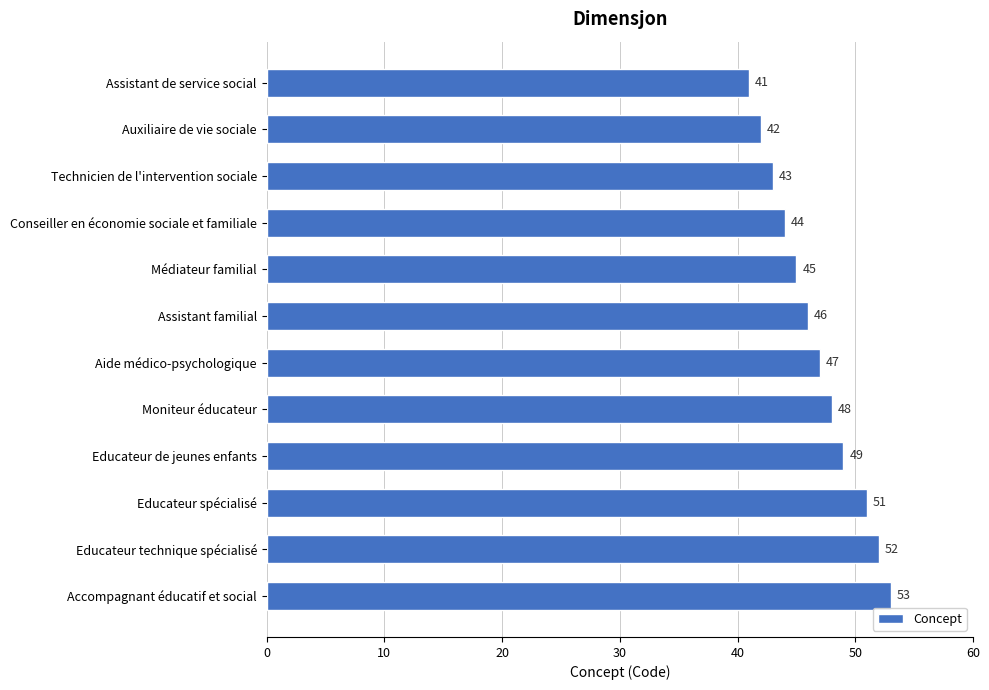

Reading top to bottom, list all the values displayed in this chart.

Assistant de service social=41	Auxiliaire de vie sociale=42	Technicien de l'intervention sociale=43	Conseiller en économie sociale et familiale=44	Médiateur familial=45	Assistant familial=46	Aide médico-psychologique=47	Moniteur éducateur=48	Educateur de jeunes enfants=49	Educateur spécialisé=51	Educateur technique spécialisé=52	Accompagnant éducatif et social=53